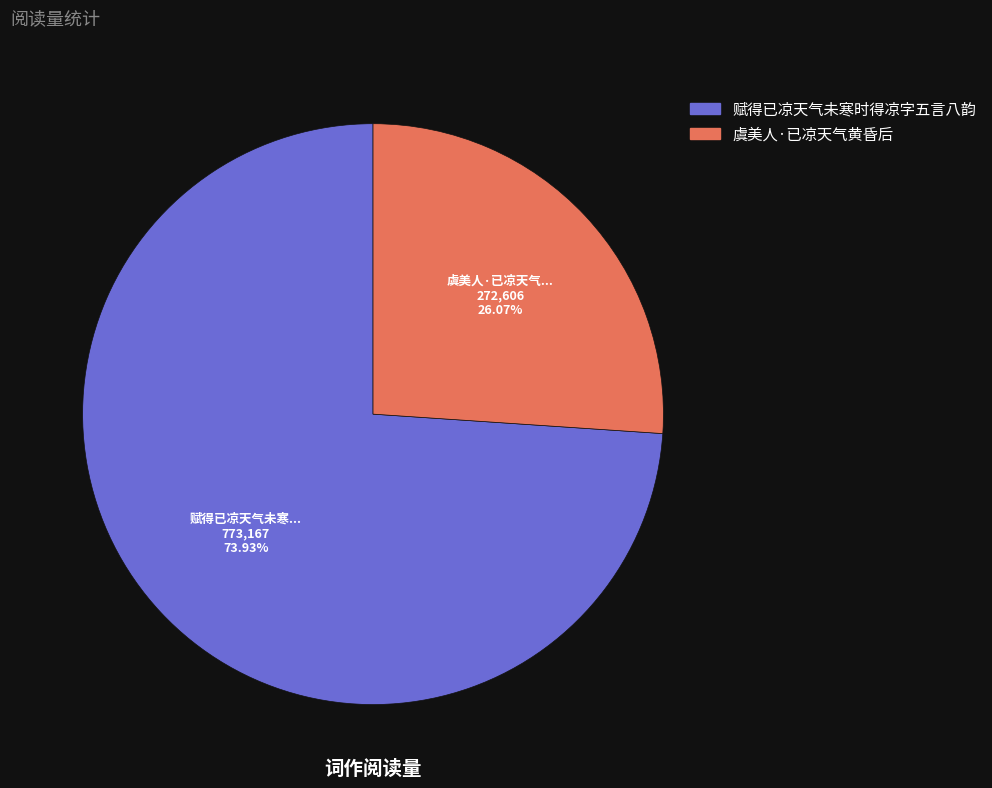

How many slices are in this pie chart?

2